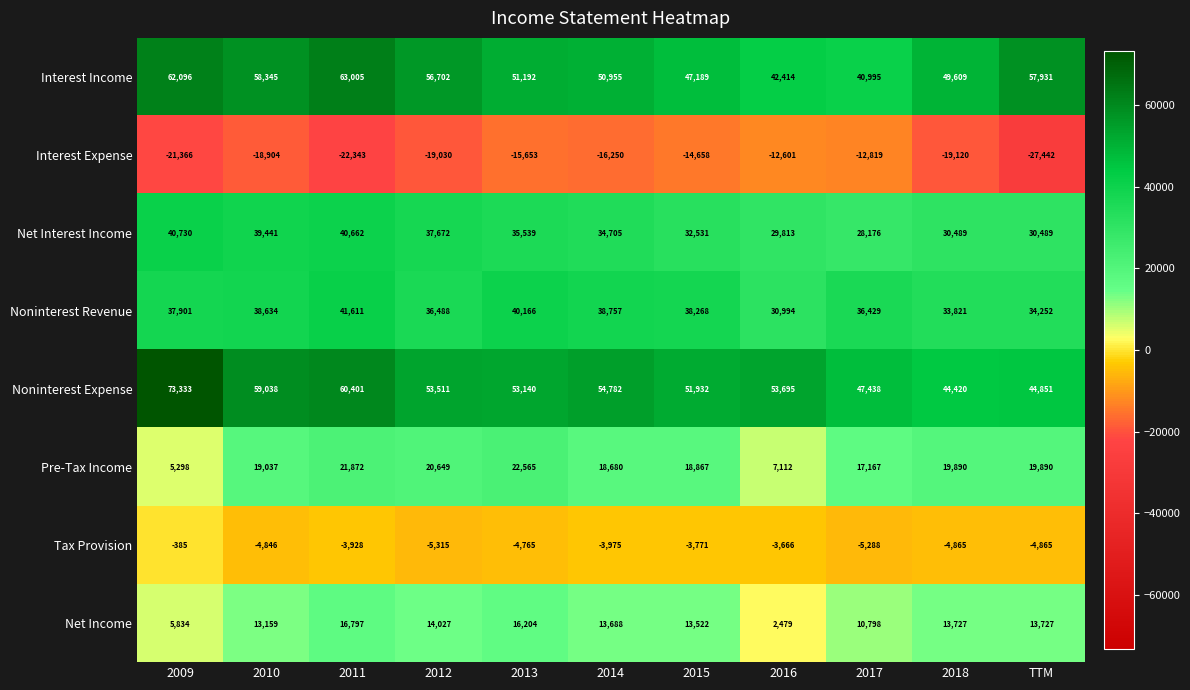

What is the total value across all series at 2009?

203441